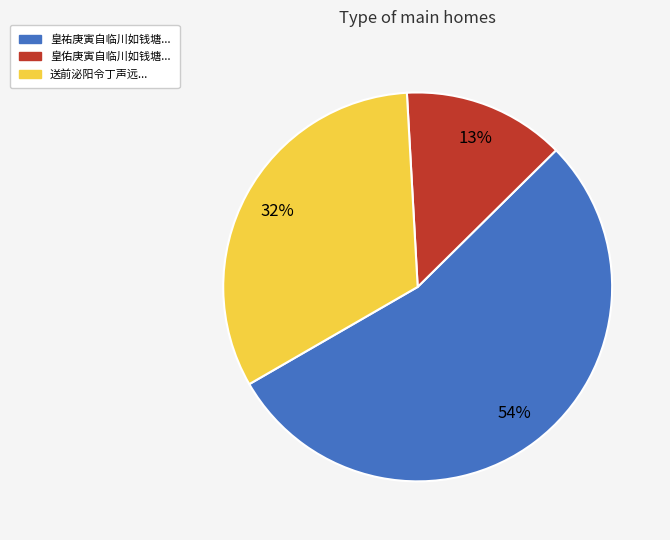

To the nearest percent, what is the average slice percentage?

33%